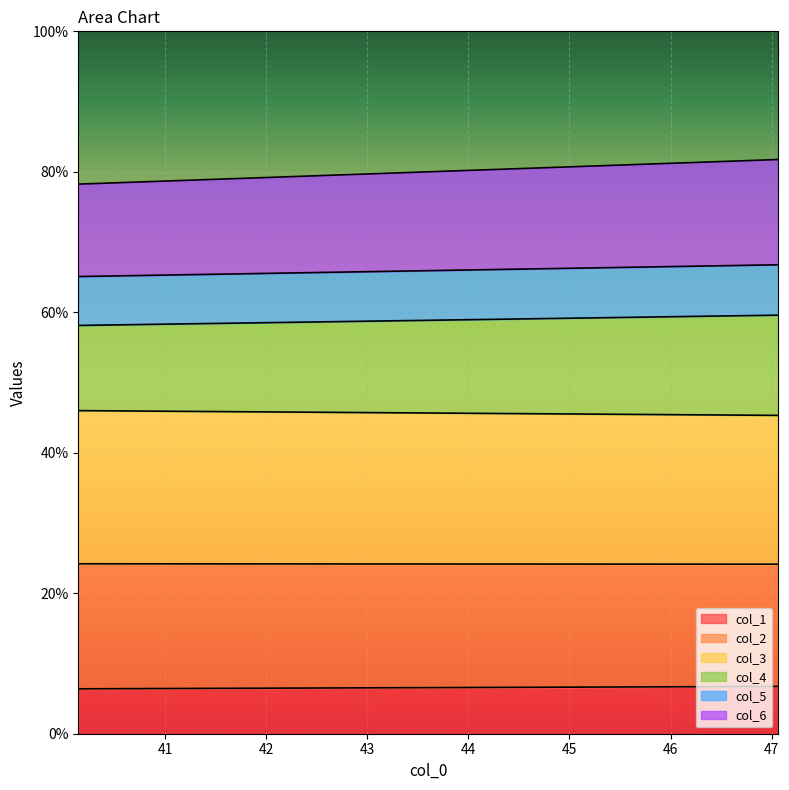

Is it true that col_3 equals 70.4 at 40.140625?

True